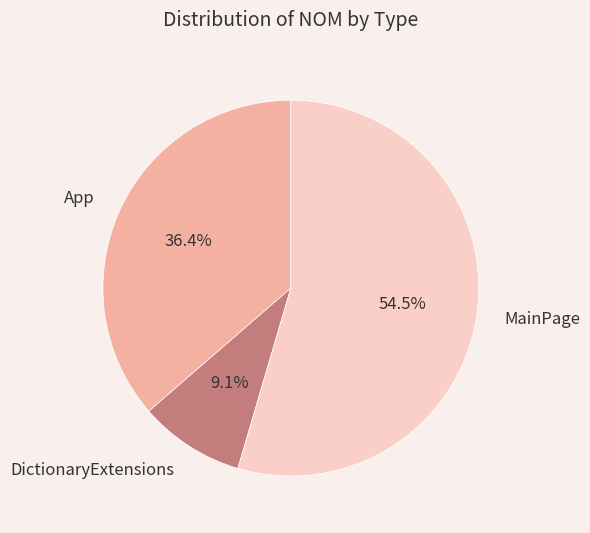

Which has a higher value, MainPage or App?

MainPage